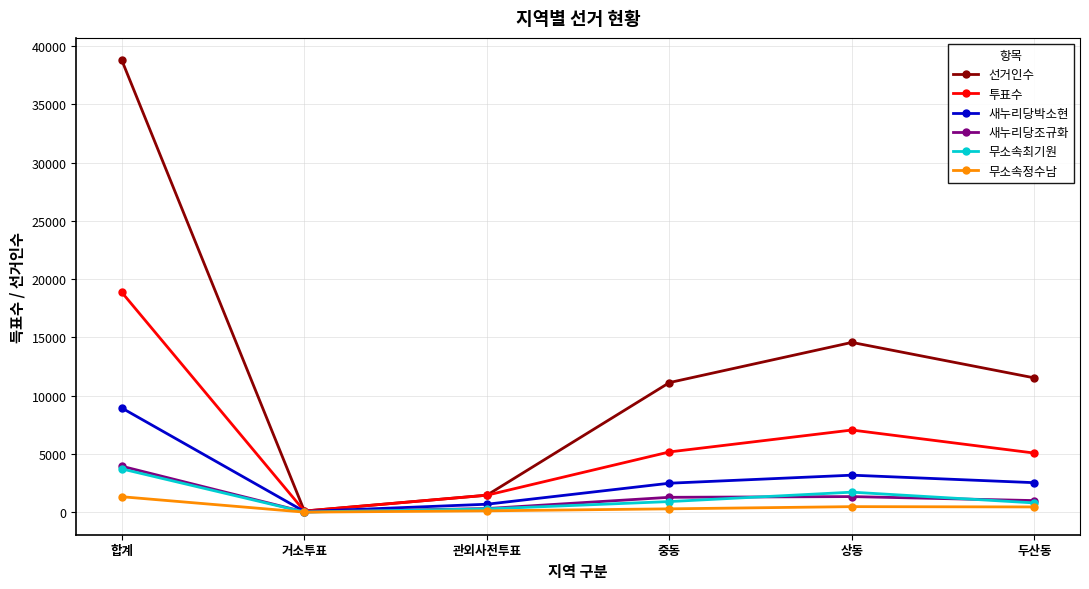

Where does the 투표수 series first go above 5169?

합계